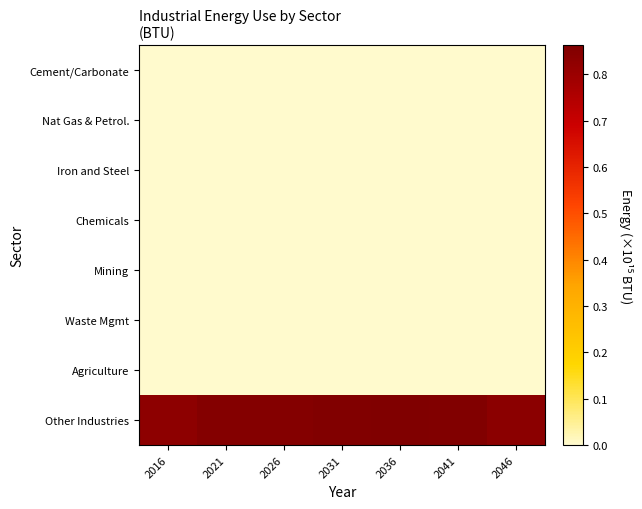

Between 2041 and 2021, which is larger?

2041